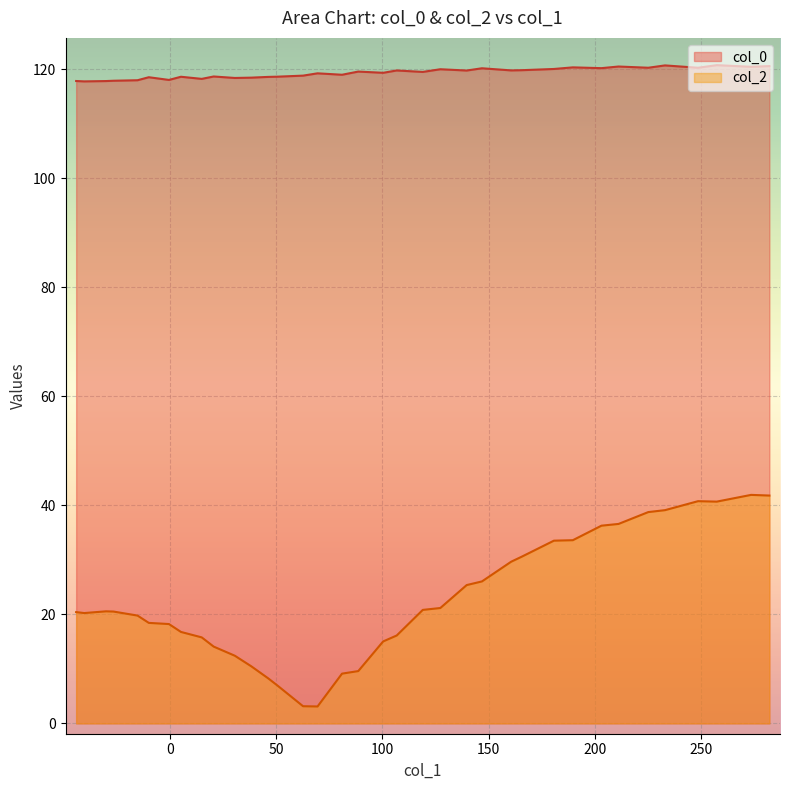

What is the average value of the col_0 series?

119.3